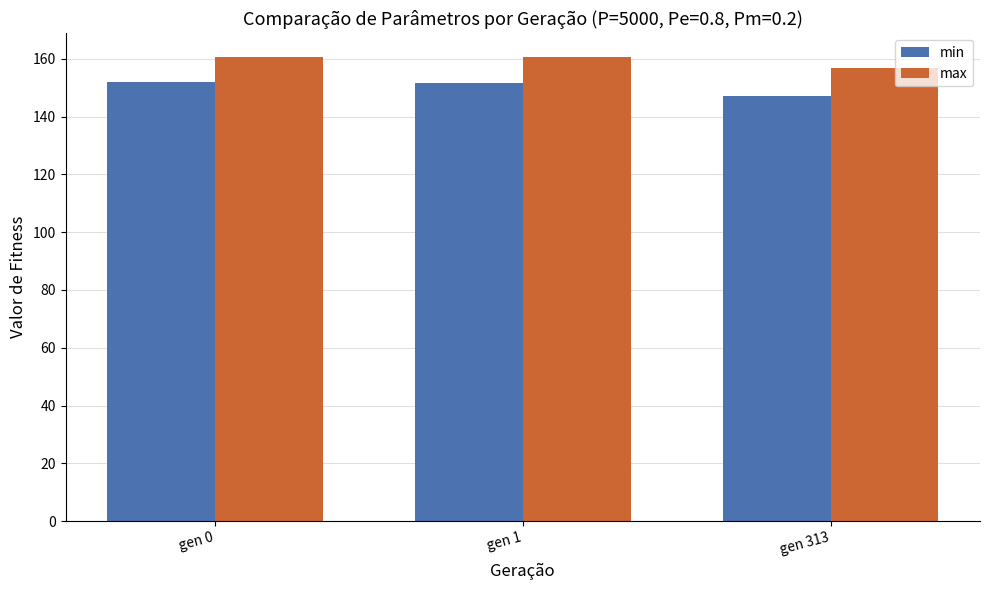

Rank the series at gen 313 from highest to lowest value.

max, min